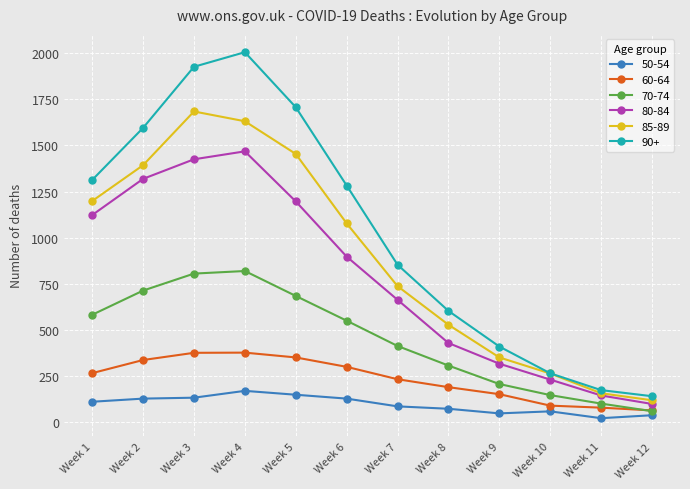

The value of 85-89 at Week 12 is 120. True or false?

True